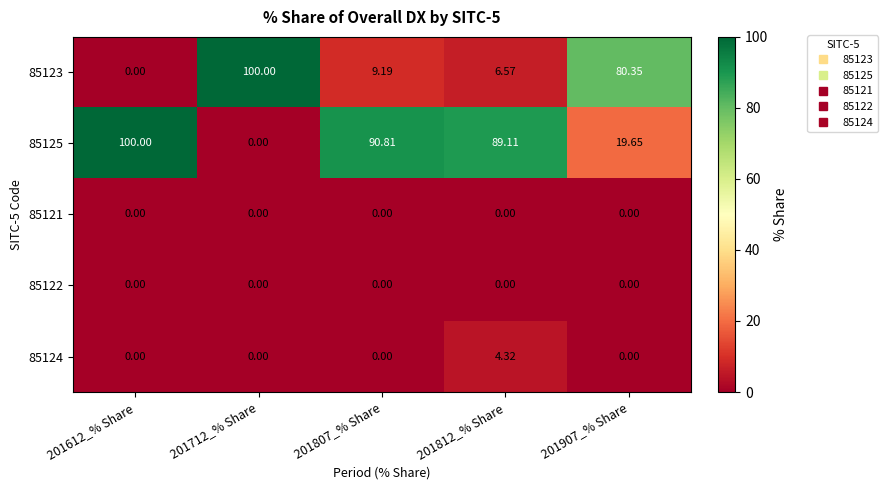

Is the value of 85125 at 201907_% Share greater than the value of 85121 at 201712_% Share?

Yes